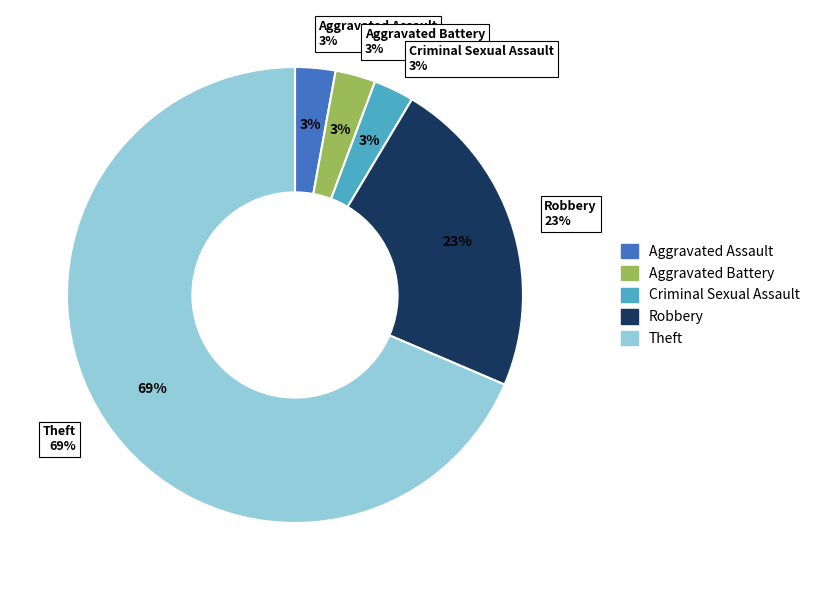

Count the number of slices in the pie.

7